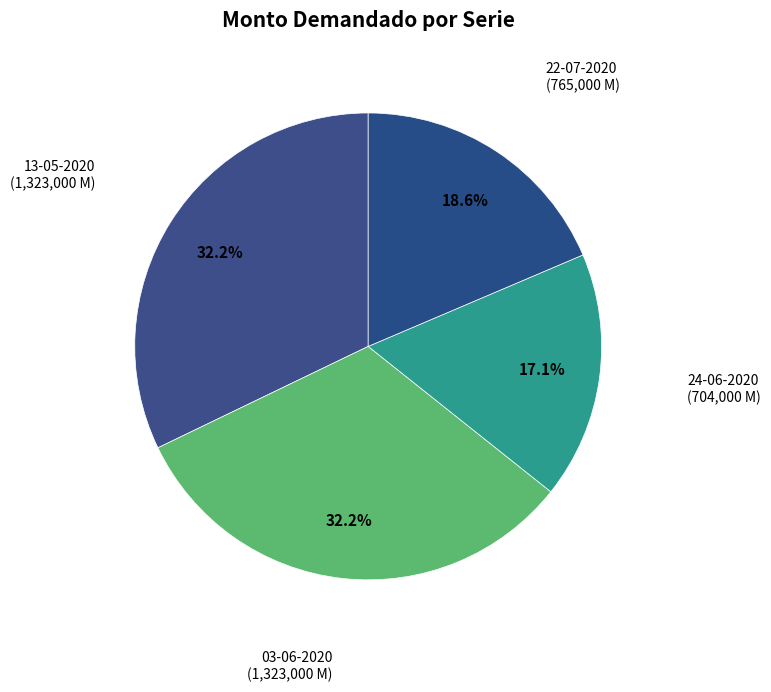

Count the number of slices in the pie.

4